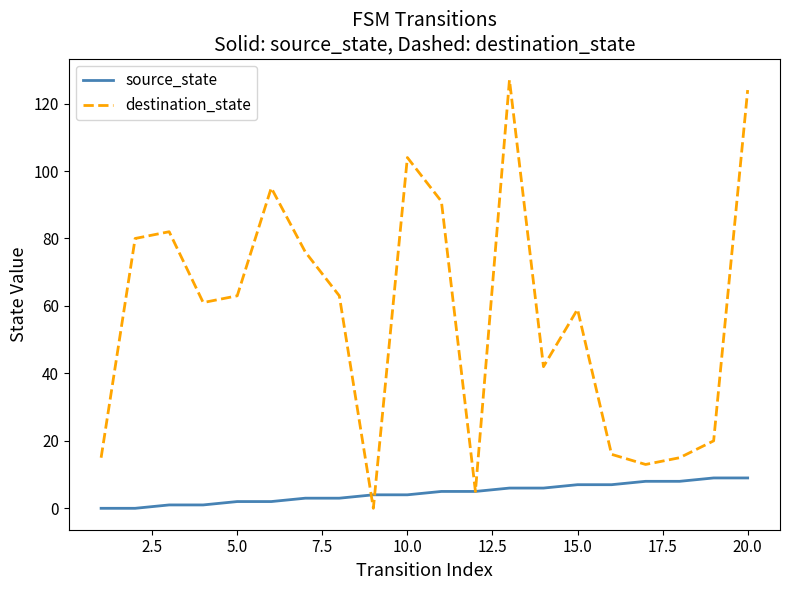

List the series in order of their overall mean, highest first.

destination_state, source_state